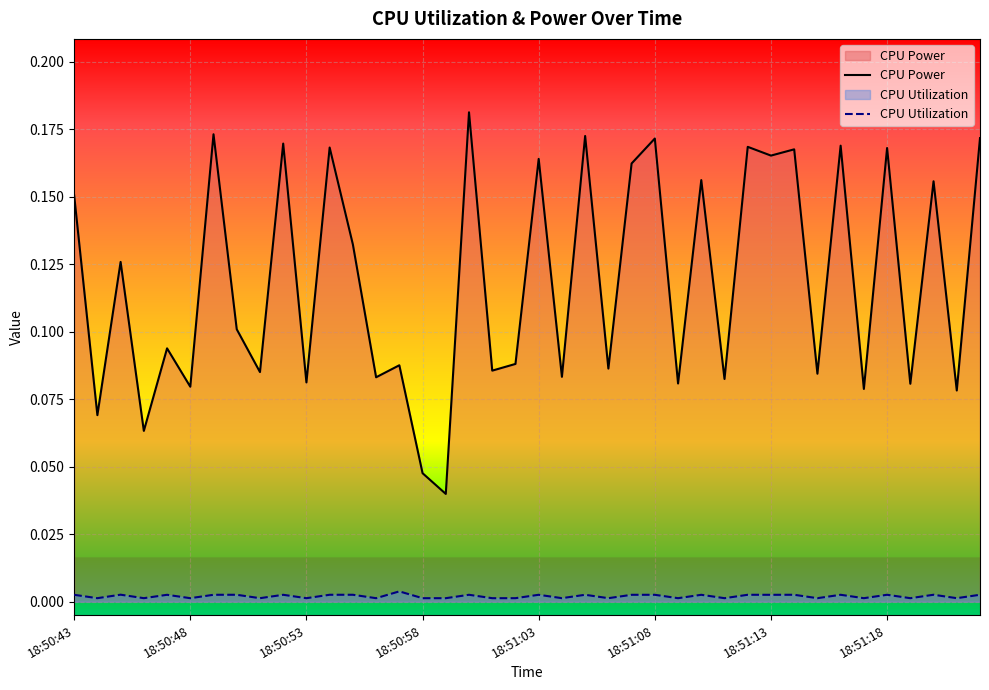

The value of CPU Utilization at 37 is 0.0. True or false?

True